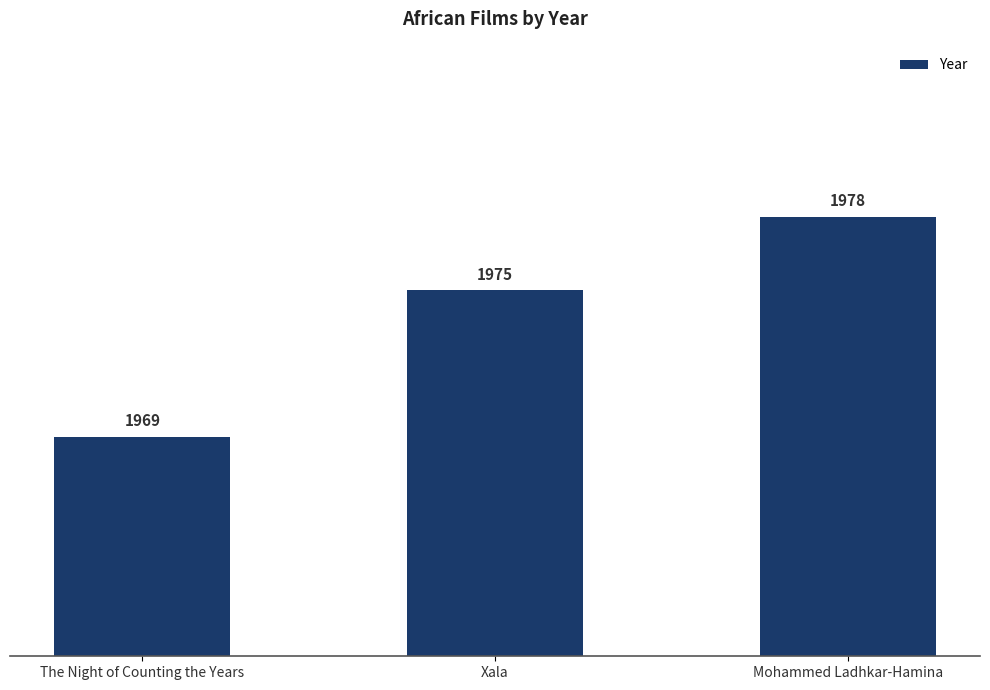

List the labels in order of value, largest first.

Mohammed Ladhkar-Hamina, Xala, The Night of Counting the Years